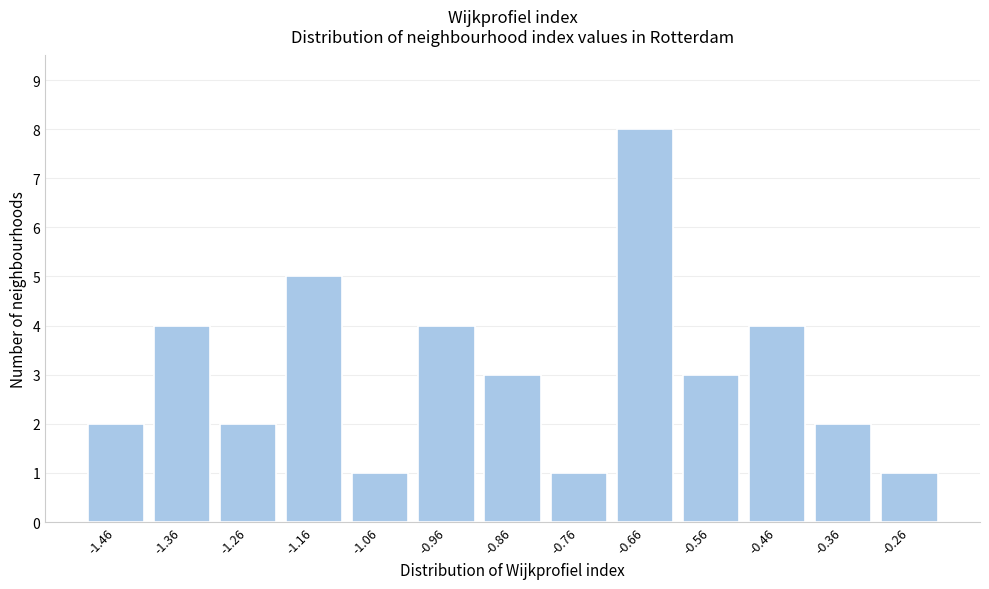

Reading right to left, list all the values displayed in this chart.

1	2	4	3	8	1	3	4	1	5	2	4	2